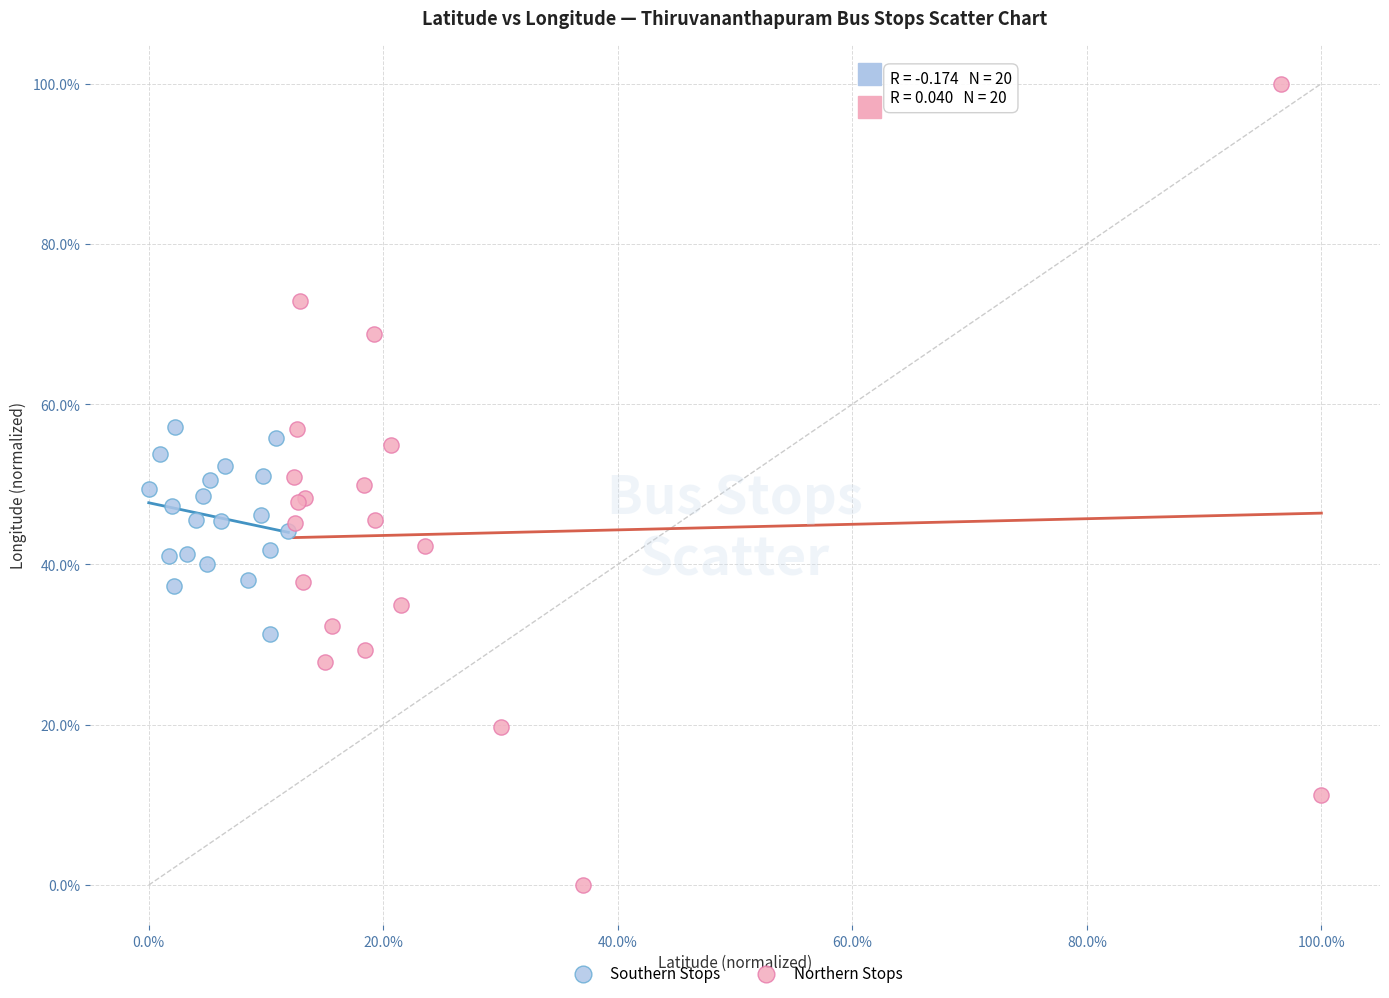

Which series contains the highest Y value?

Northern Stops